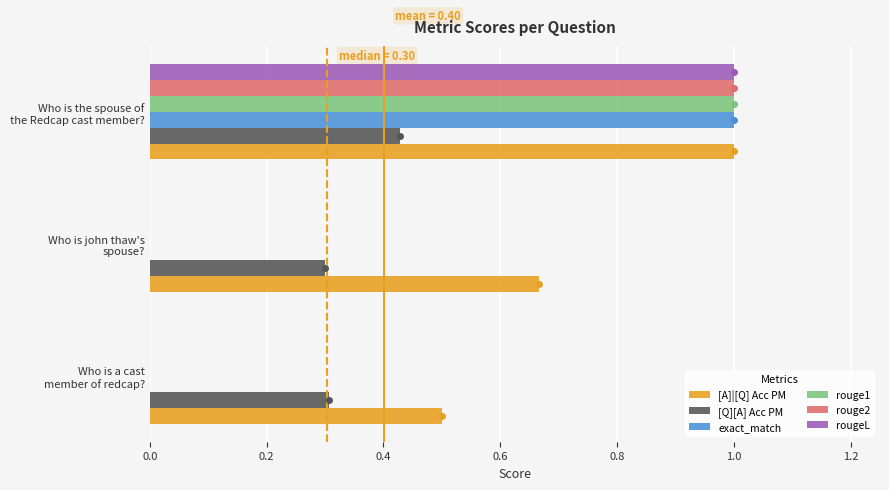

How many distinct data groups are displayed?

6